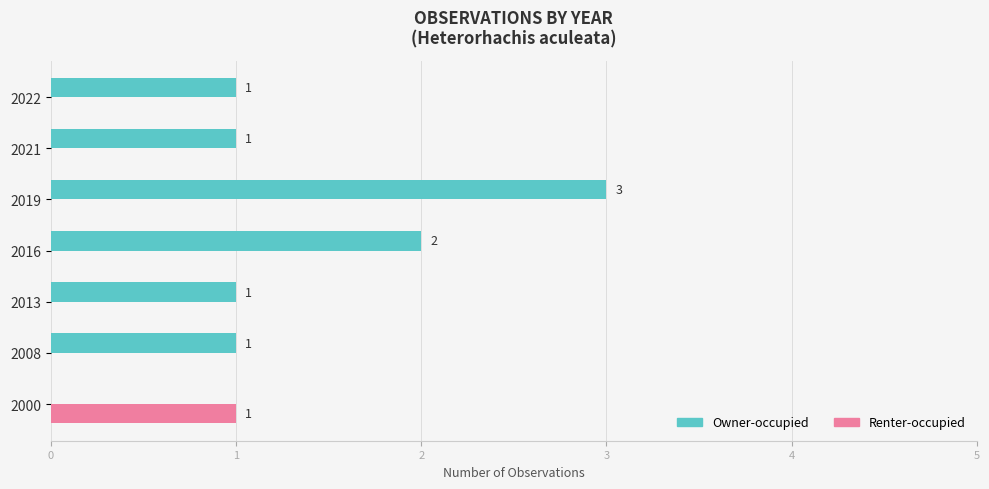

At which category is the sum across all series the highest?

2019